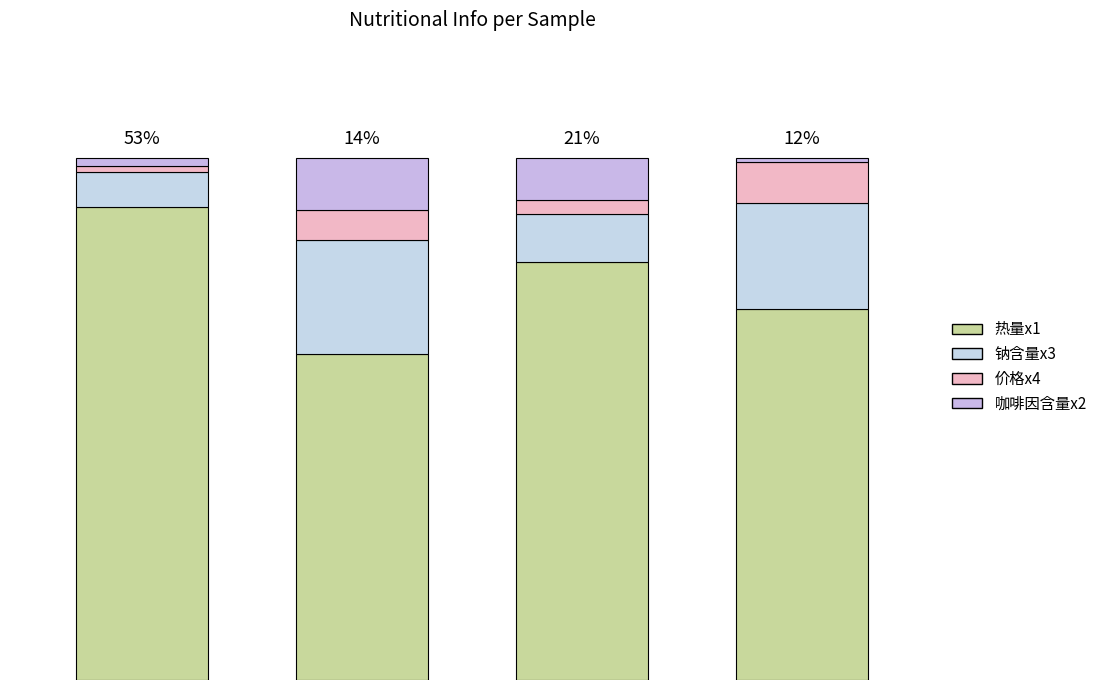

Are the bars horizontal?

No